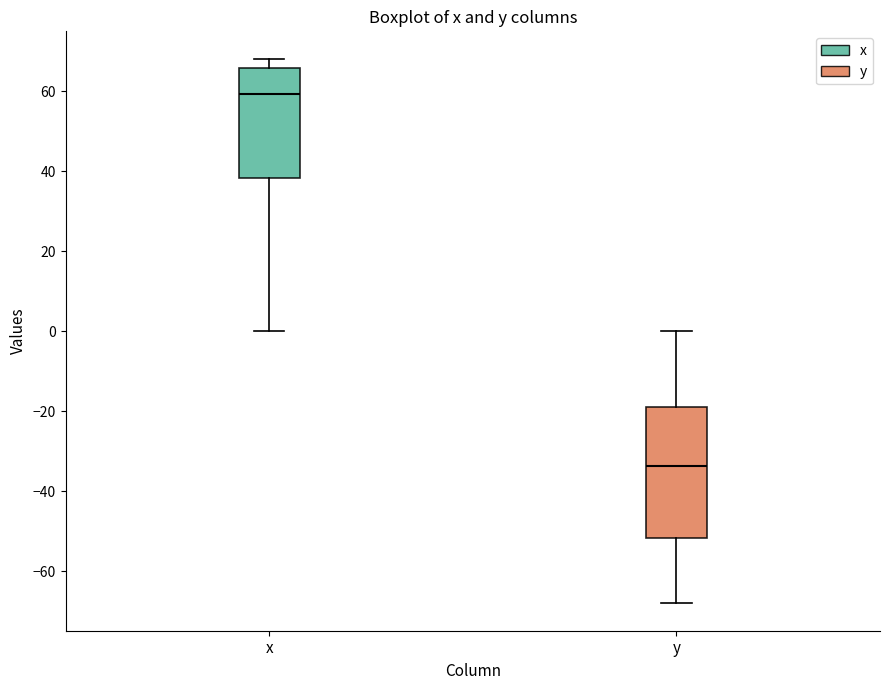

Comparing the boxes themselves (not the whiskers), which one is the tallest?

y